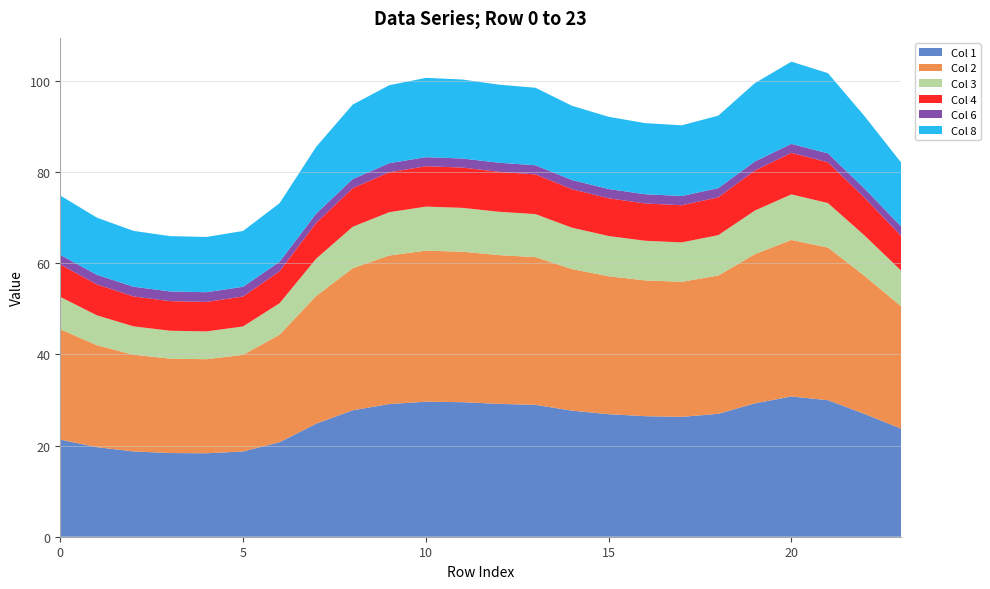

Reading left to right, list all the values displayed in this chart.

Col 1: 0=21.3	1=19.6	2=18.7	3=18.4	4=18.3	5=18.7	6=20.7	7=24.8	8=27.8	9=29.1	10=29.6	11=29.5	12=29.1	13=28.9	14=27.7	15=26.9	16=26.4	17=26.3	18=27.0	19=29.3	20=30.8	21=30.0	22=26.9	23=23.7
Col 2: 0=24.2	1=22.4	2=21.2	3=20.7	4=20.6	5=21.2	6=23.6	7=28.0	8=31.2	9=32.6	10=33.1	11=33.0	12=32.6	13=32.4	14=31.1	15=30.3	16=29.8	17=29.6	18=30.3	19=32.8	20=34.3	21=33.5	22=30.3	23=26.9
Col 3: 0=7.1	1=6.5	2=6.2	3=6.1	4=6.1	5=6.2	6=6.9	7=8.2	8=9.1	9=9.5	10=9.7	11=9.6	12=9.5	13=9.4	14=9.1	15=8.8	16=8.7	17=8.7	18=8.9	19=9.6	20=10.0	21=9.8	22=8.8	23=7.8
Col 4: 0=7.1	1=6.8	2=6.6	3=6.5	4=6.5	5=6.6	6=7.0	7=7.8	8=8.5	9=8.8	10=8.9	11=8.8	12=8.8	13=8.7	14=8.4	15=8.3	16=8.2	17=8.2	18=8.3	19=8.8	20=9.1	21=8.9	22=8.3	23=7.6
Col 6: 0=2.1	1=2.1	2=2.1	3=2.1	4=2.1	5=2.1	6=2.1	7=2.0	8=2.0	9=2.0	10=2.0	11=2.0	12=2.0	13=2.0	14=2.0	15=2.0	16=2.0	17=2.0	18=2.0	19=2.0	20=2.0	21=2.0	22=2.0	23=2.1
Col 8: 0=13.0	1=12.5	2=12.2	3=12.1	4=12.1	5=12.2	6=12.8	7=14.7	8=16.3	9=17.1	10=17.4	11=17.3	12=17.1	13=17.0	14=16.3	15=15.8	16=15.6	17=15.5	18=15.9	19=17.2	20=18.0	21=17.6	22=15.9	23=14.0